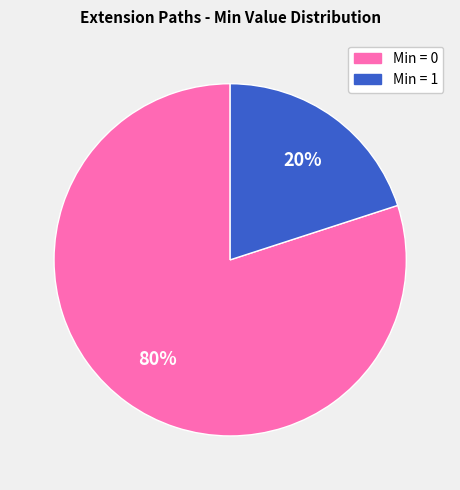

To the nearest percent, what is the average slice percentage?

50%